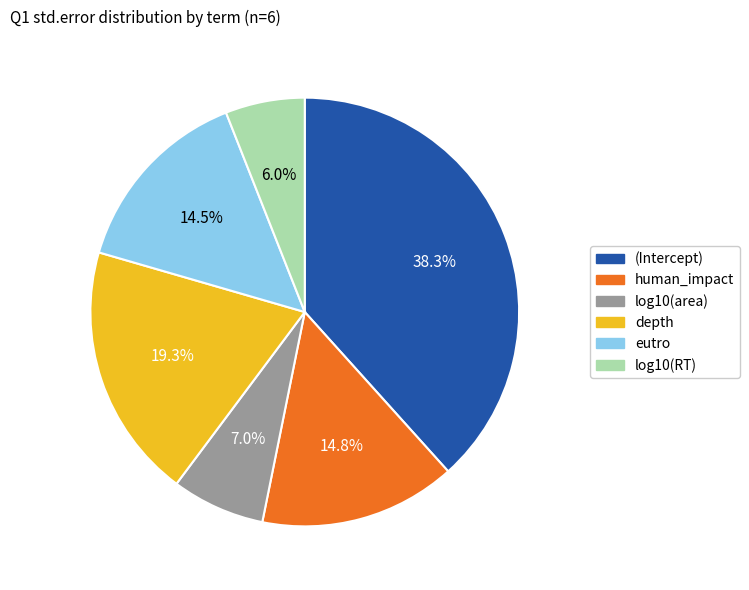

The (Intercept) slice represents 38% of the pie. True or false?

True